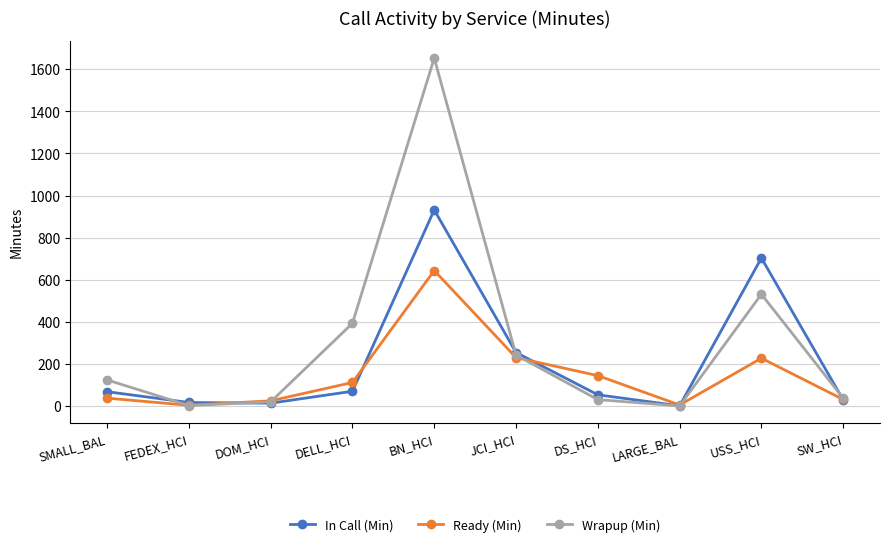

How many categories are shown in the chart?

10